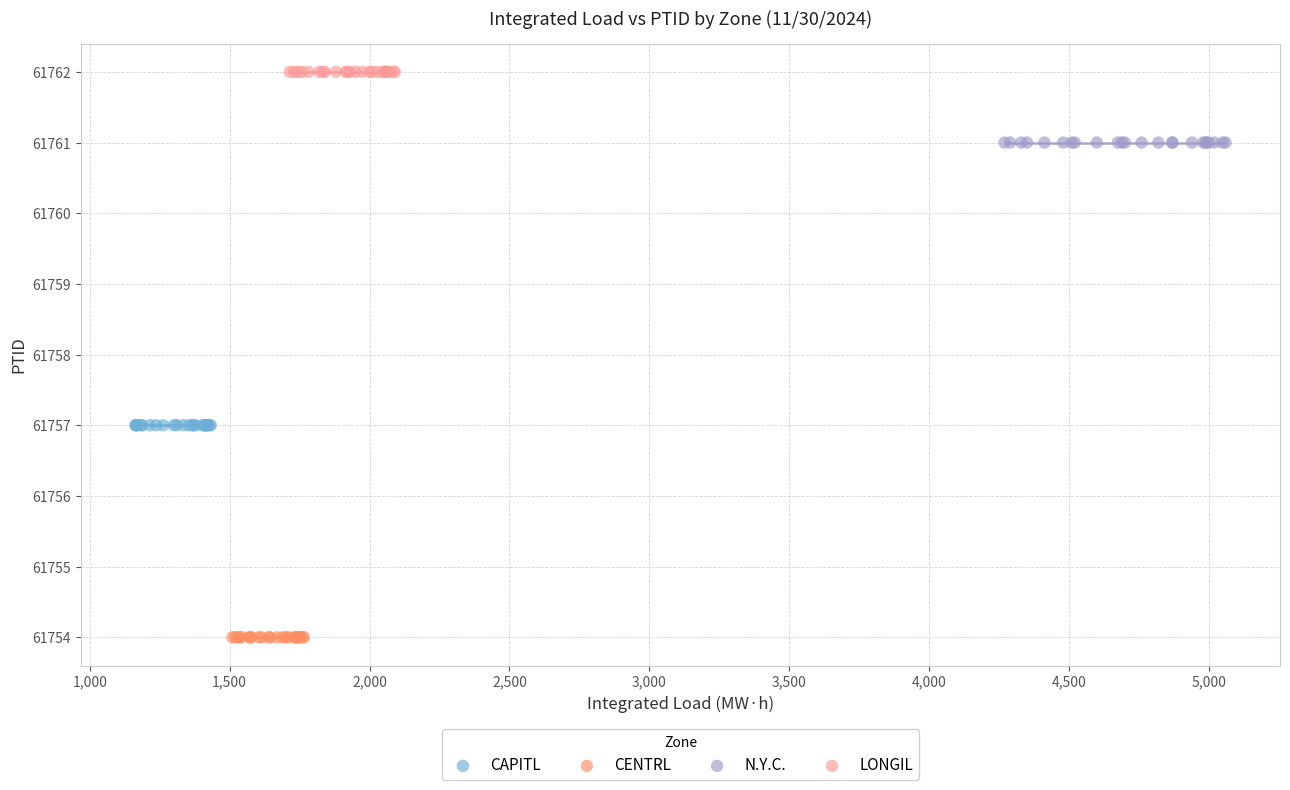

Which series reaches the maximum Y coordinate?

LONGIL